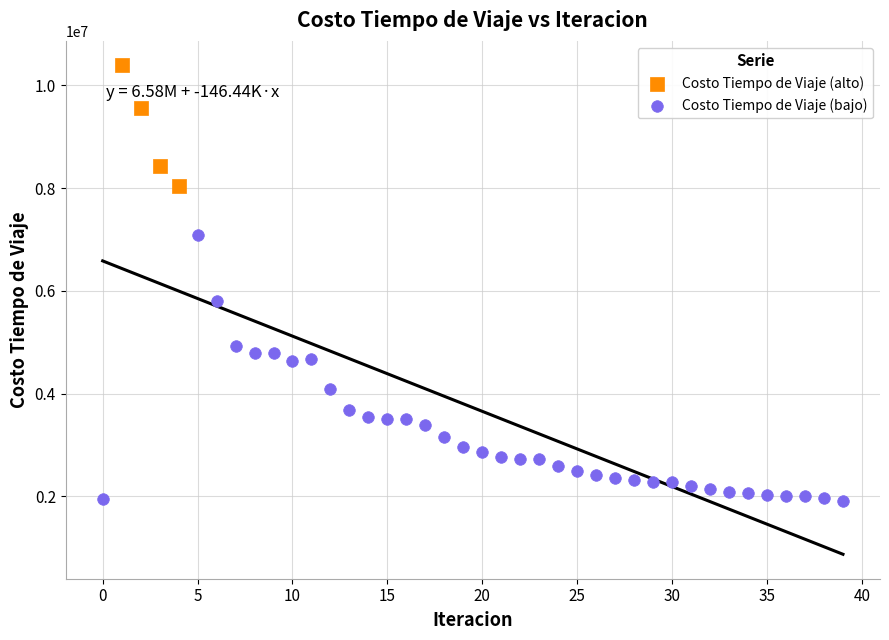

Which series reaches the maximum Y coordinate?

Costo Tiempo de Viaje (alto)